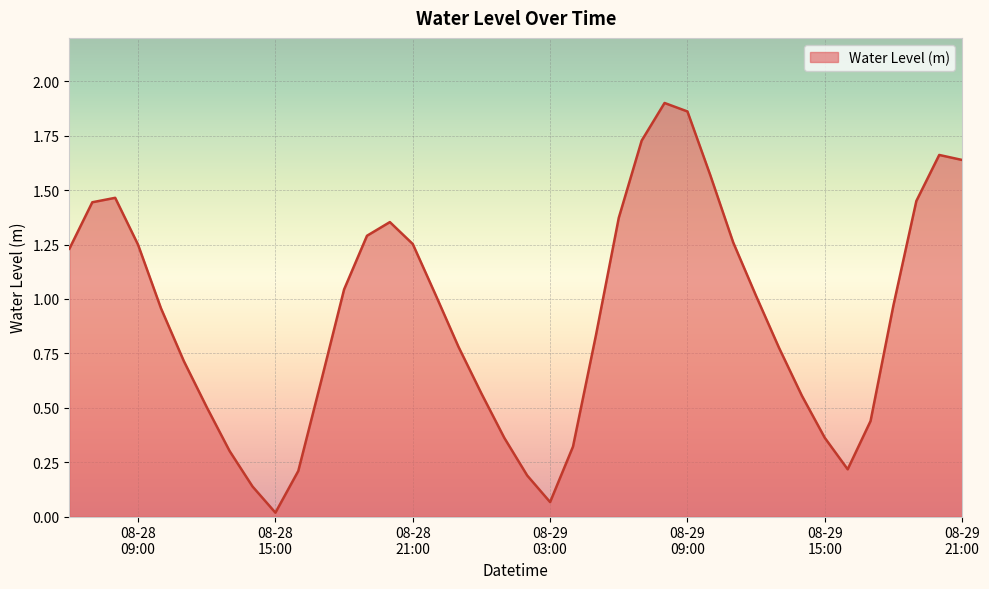

Rank the categories by value from highest to lowest.

2023-08-29 08:00:00, 2023-08-29 09:00:00, 2023-08-29 07:00:00, 2023-08-29 20:00:00, 2023-08-29 21:00:00, 2023-08-29 10:00:00, 2023-08-28 08:00:00, 2023-08-29 19:00:00, 2023-08-28 07:00:00, 2023-08-29 06:00:00, 2023-08-28 20:00:00, 2023-08-28 19:00:00, 2023-08-29 11:00:00, 2023-08-28 21:00:00, 2023-08-28 09:00:00, 2023-08-28 06:00:00, 2023-08-28 18:00:00, 2023-08-28 22:00:00, 2023-08-29 12:00:00, 2023-08-29 18:00:00, 2023-08-28 10:00:00, 2023-08-29 05:00:00, 2023-08-28 23:00:00, 2023-08-29 13:00:00, 2023-08-28 11:00:00, 2023-08-28 17:00:00, 2023-08-29 00:00:00, 2023-08-29 14:00:00, 2023-08-28 12:00:00, 2023-08-29 17:00:00, 2023-08-29 15:00:00, 2023-08-29 01:00:00, 2023-08-29 04:00:00, 2023-08-28 13:00:00, 2023-08-29 16:00:00, 2023-08-28 16:00:00, 2023-08-29 02:00:00, 2023-08-28 14:00:00, 2023-08-29 03:00:00, 2023-08-28 15:00:00